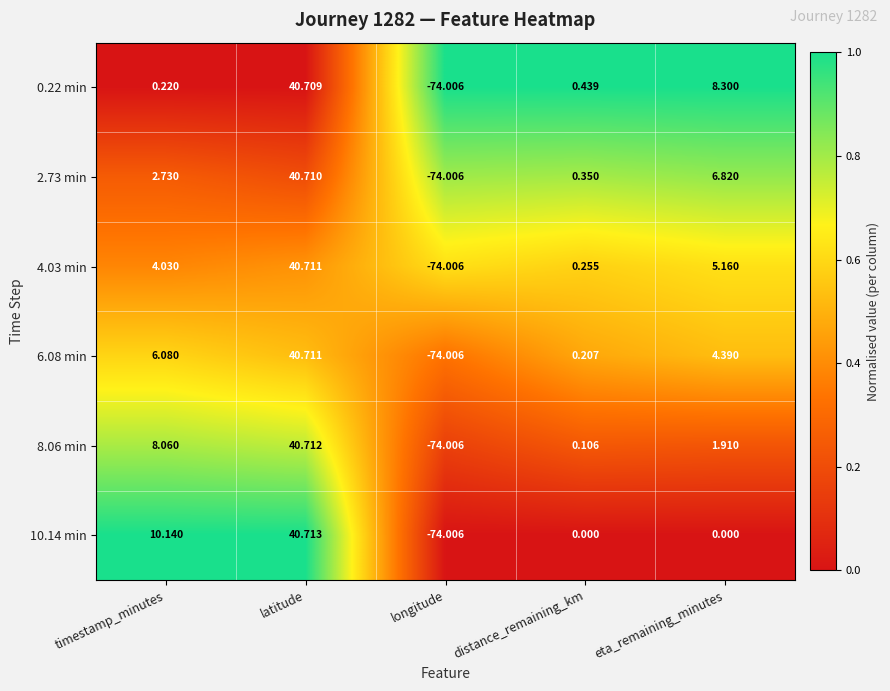

How many data points in 6.08 min are above 4?

3